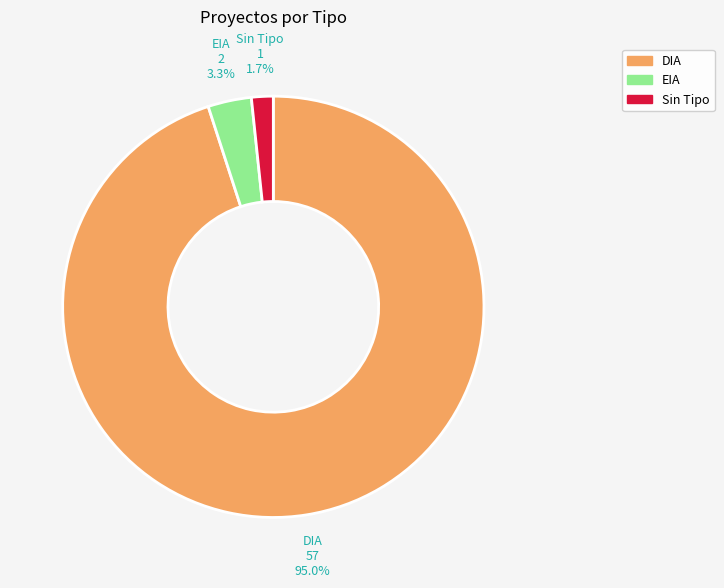

Does any single category account for the majority?

Yes